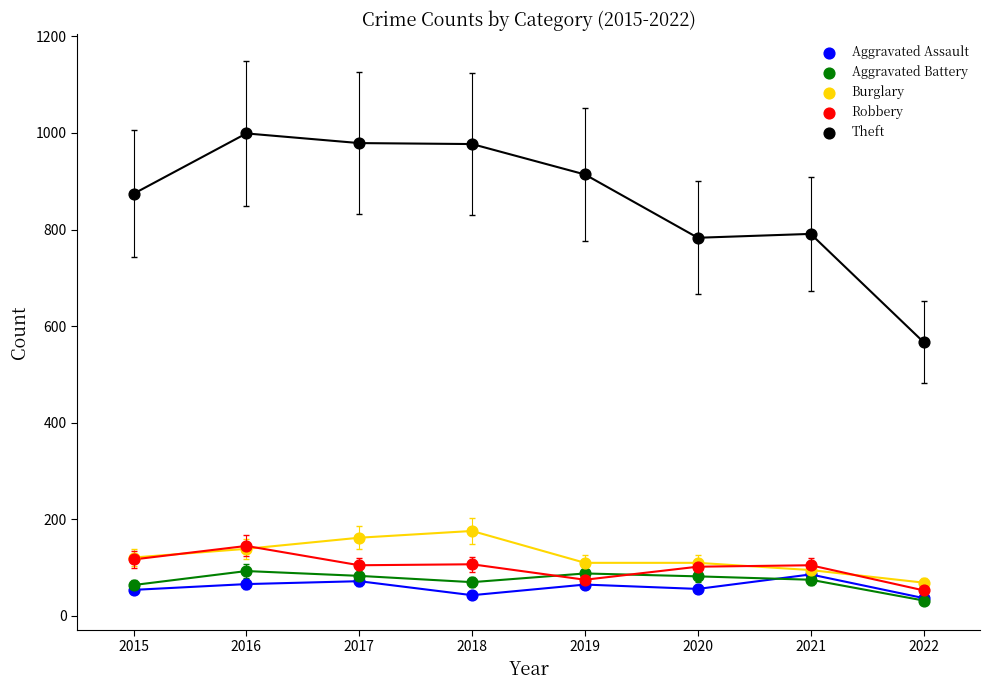

Across all series, what Y value is closest to 515?

567